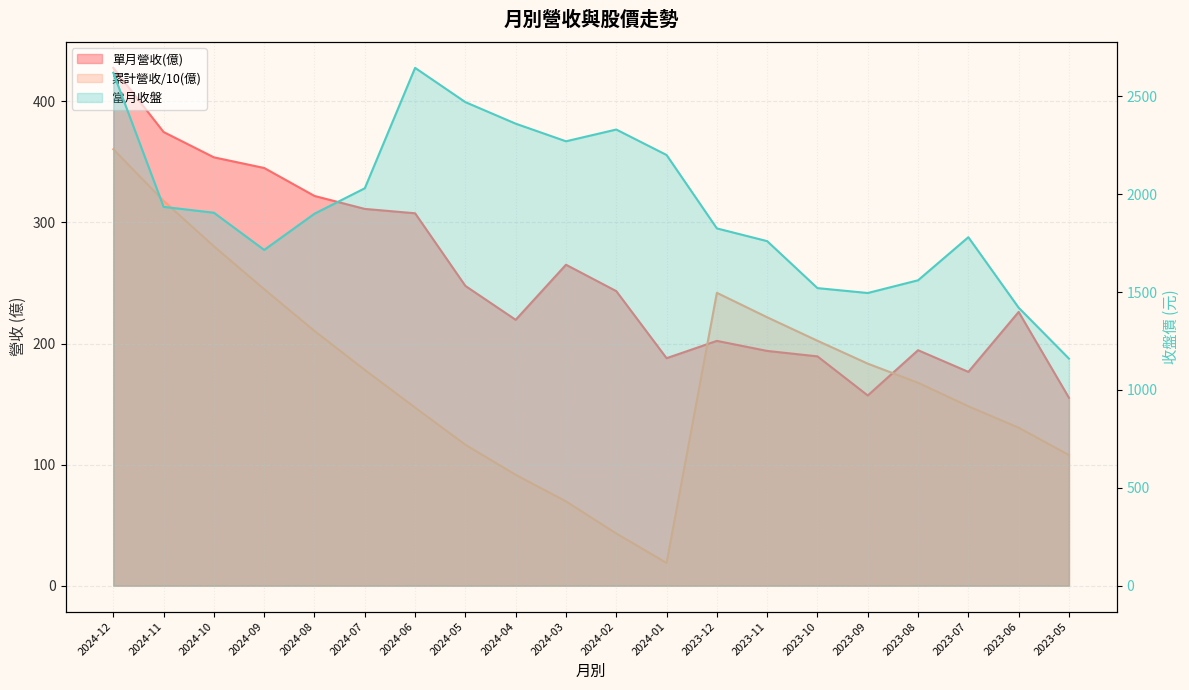

What is the value of the 單月營收(億) point at the 19th from the left?

226.1